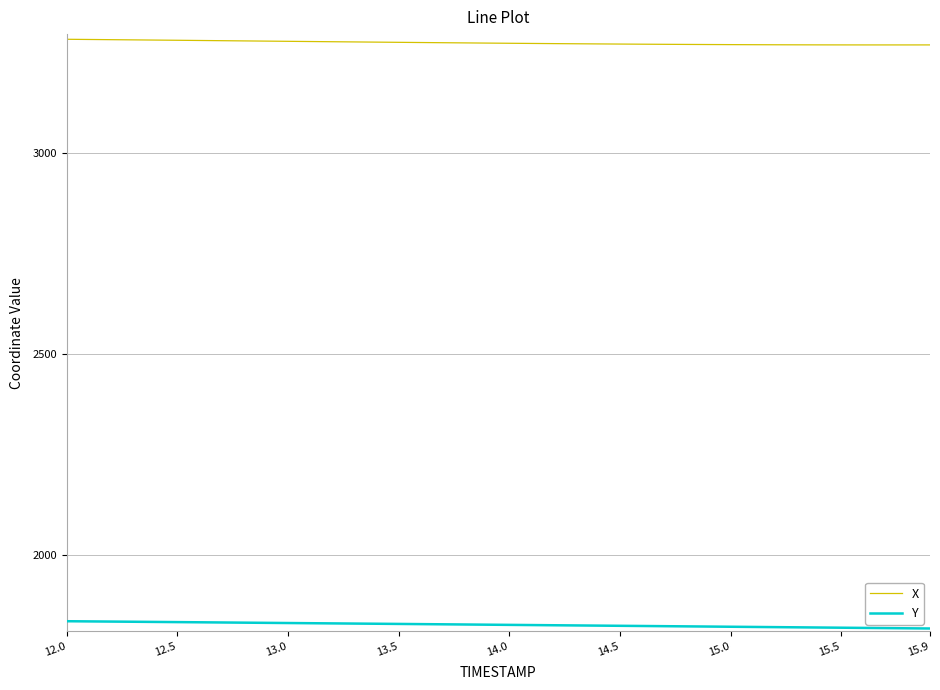

What is the smallest value displayed?

1816.6